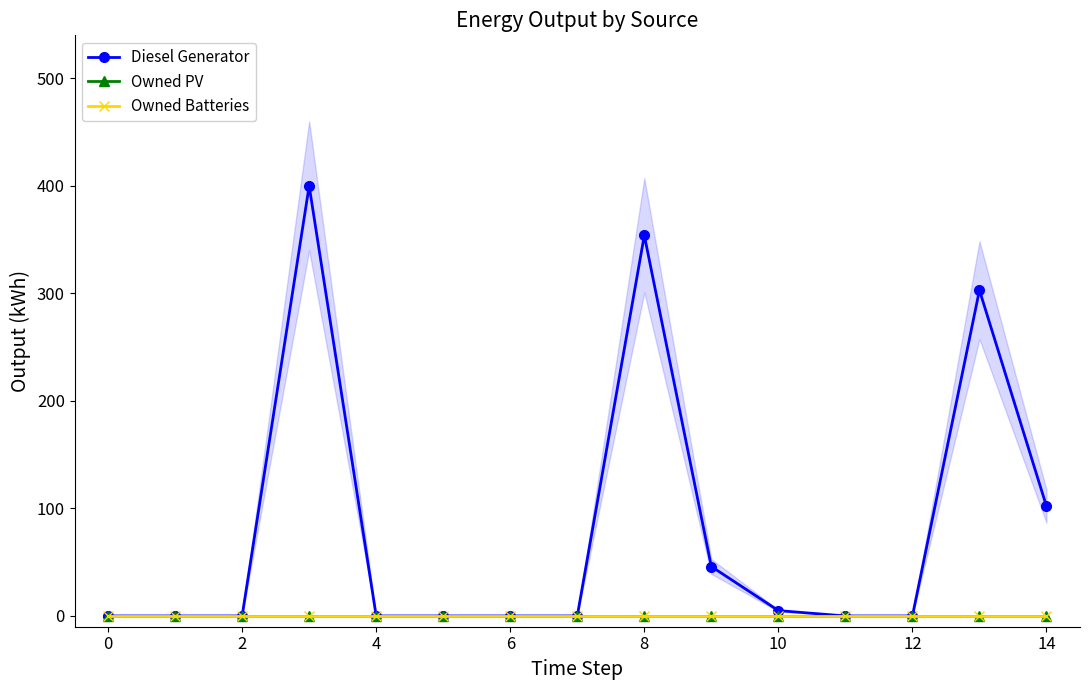

Is this an area chart (filled region under the line)?

No